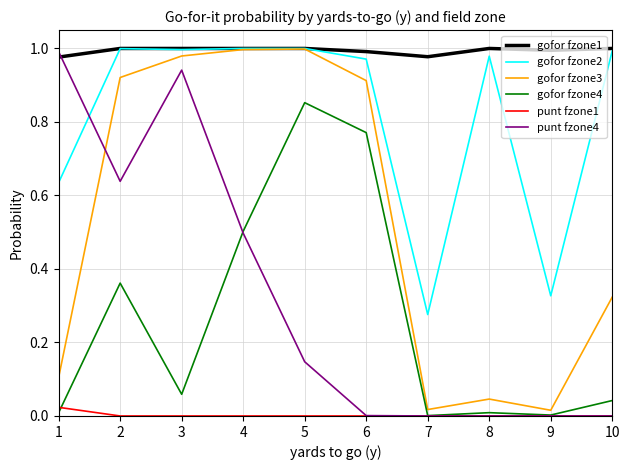

What is the sum of all gofor fzone1 values?

9.9